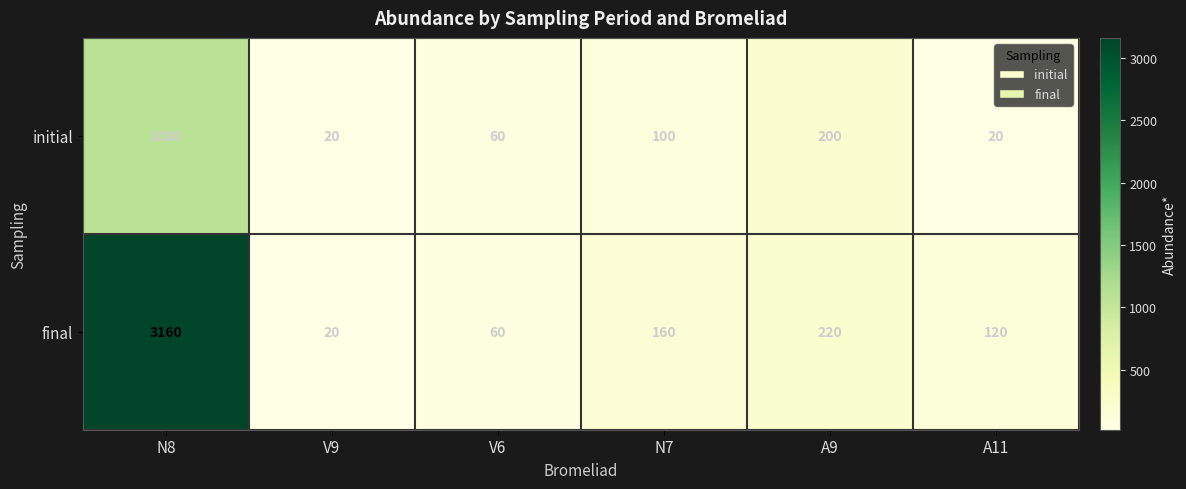

Between V9 and A9, which series saw the biggest shift?

final